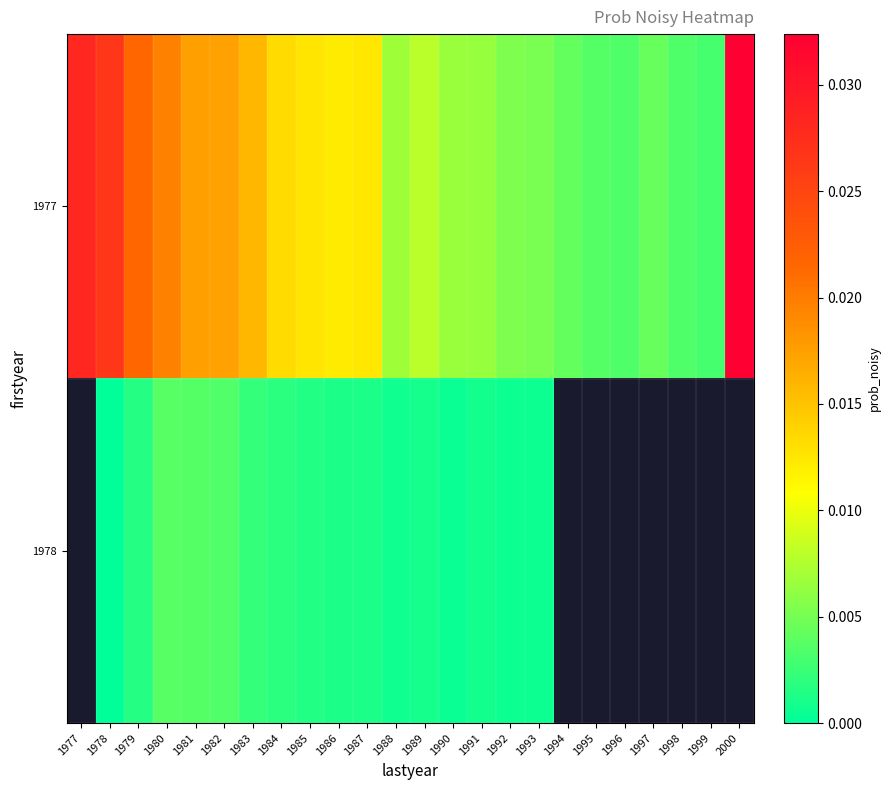

How many categories are shown in the chart?

24